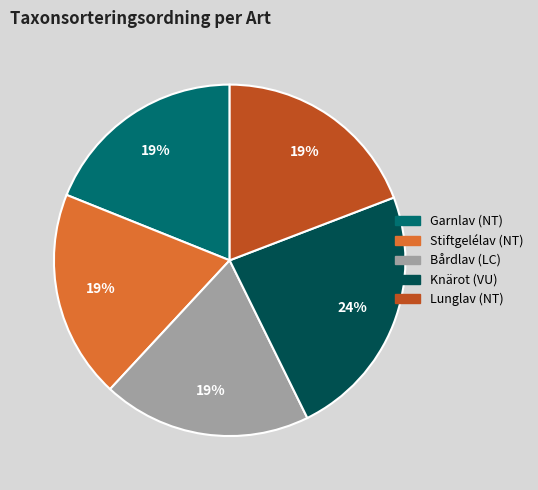

Do Stiftgelélav (NT) and Garnlav (NT) together represent more than half of the pie?

No